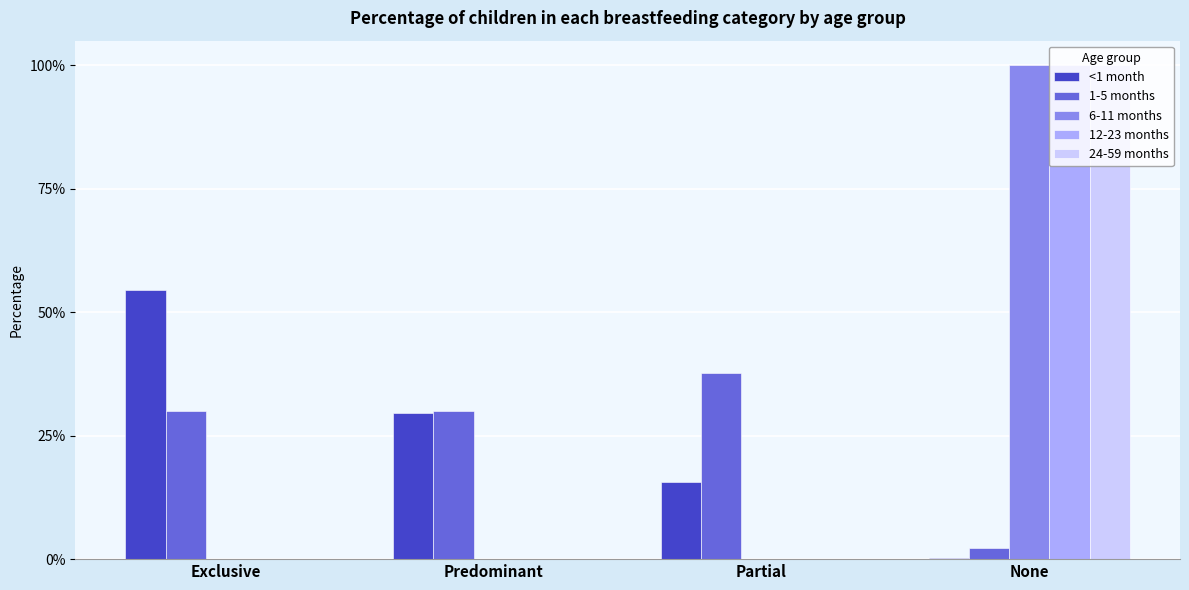

Which series has the widest spread of values?

6-11 months